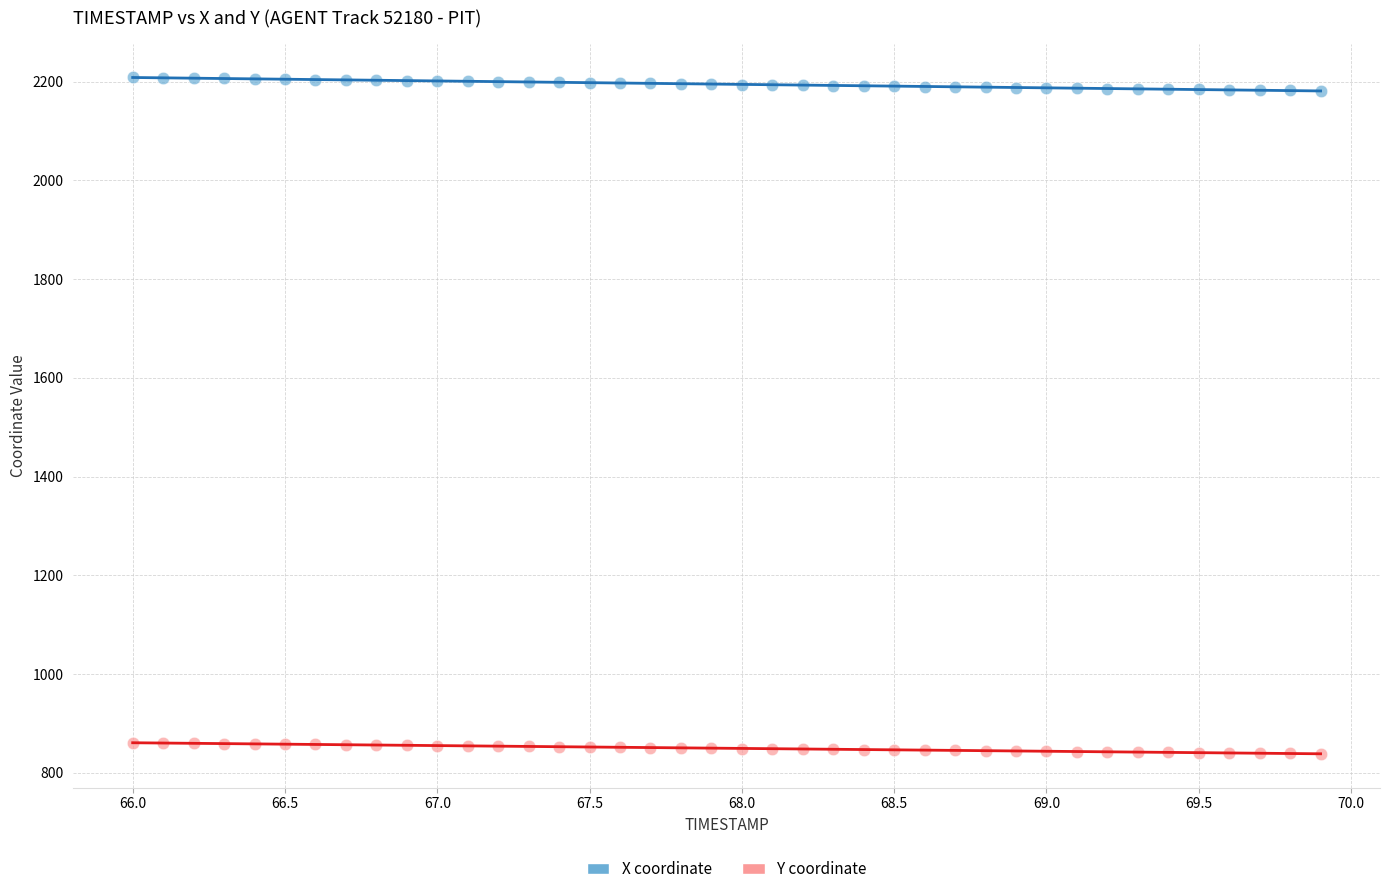

Which series reaches the maximum Y coordinate?

X coordinate